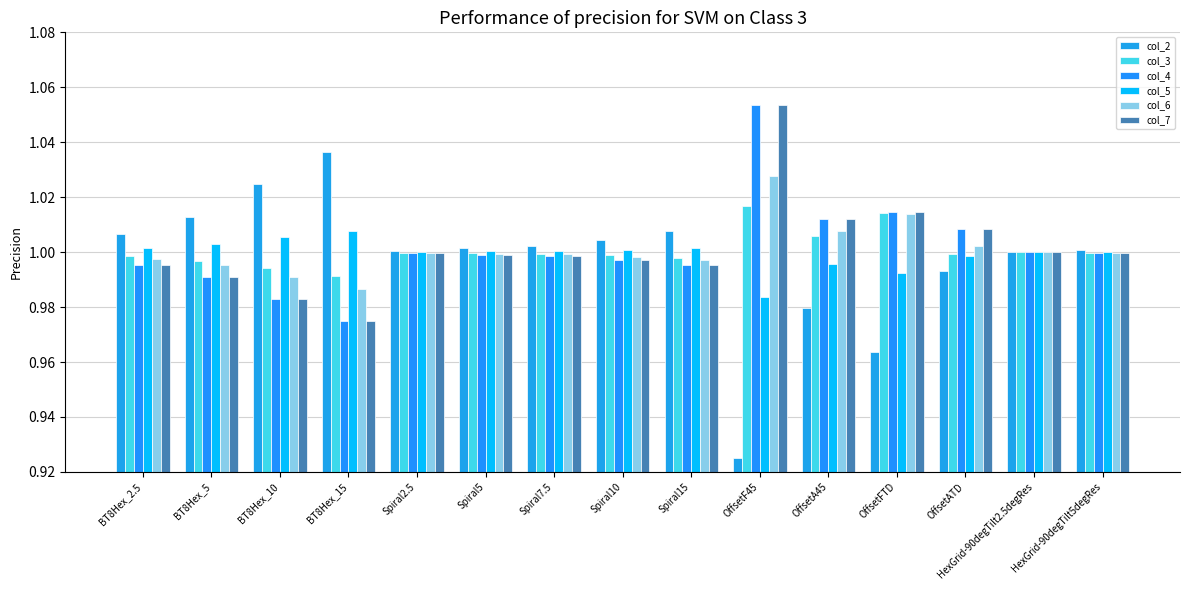

The col_6 series shows 1.0 at BT8Hex_5. True or false?

True